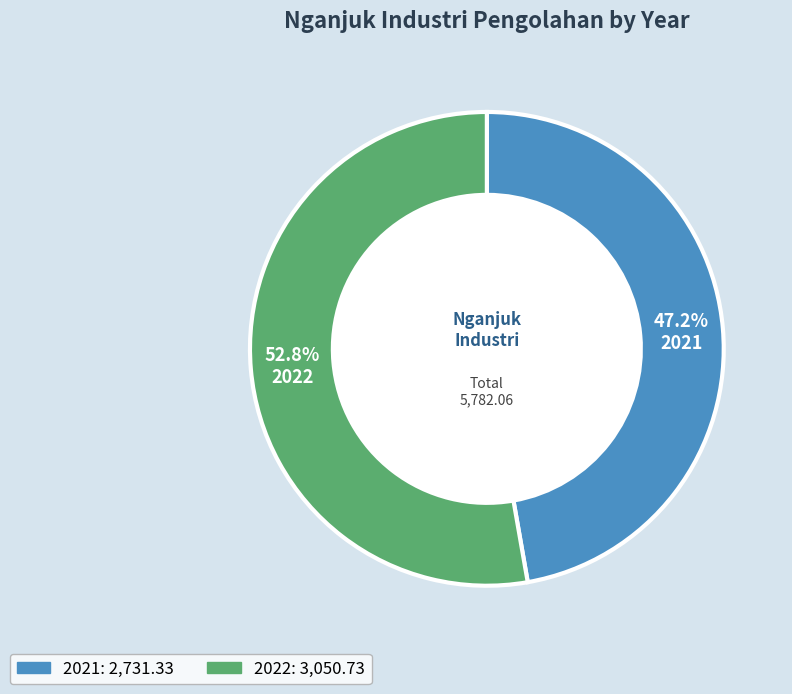

Is there a majority slice in this chart?

Yes